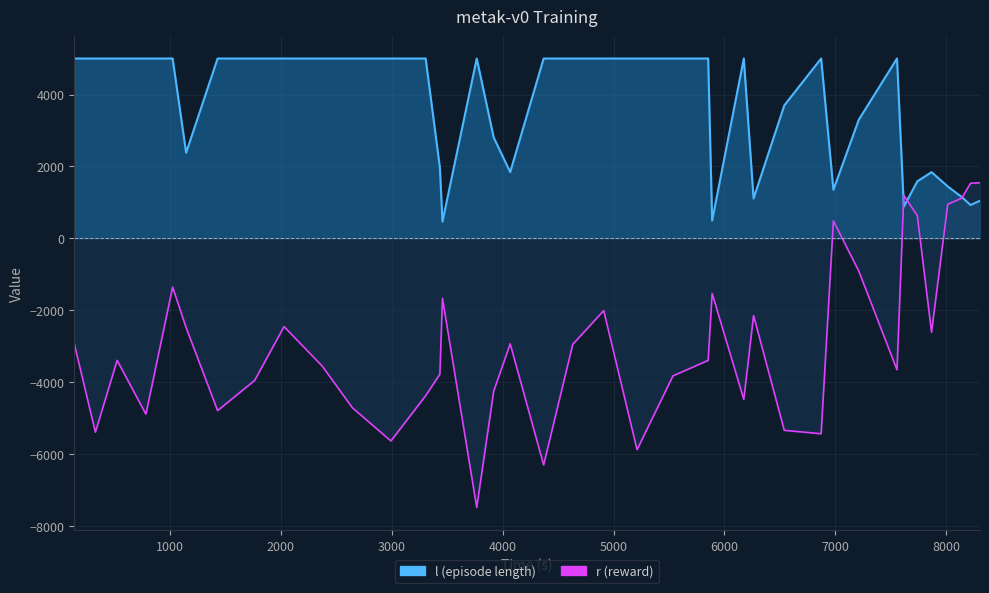

How many times do r and l cross each other?

3